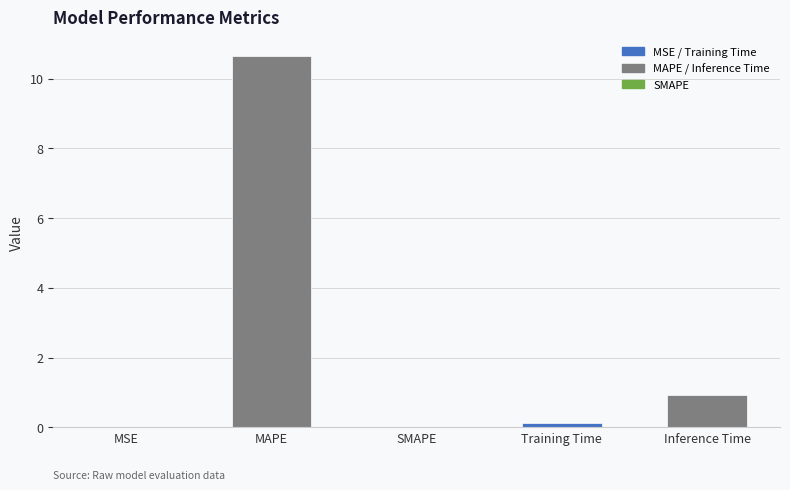

What is the sum of all values?

11.7